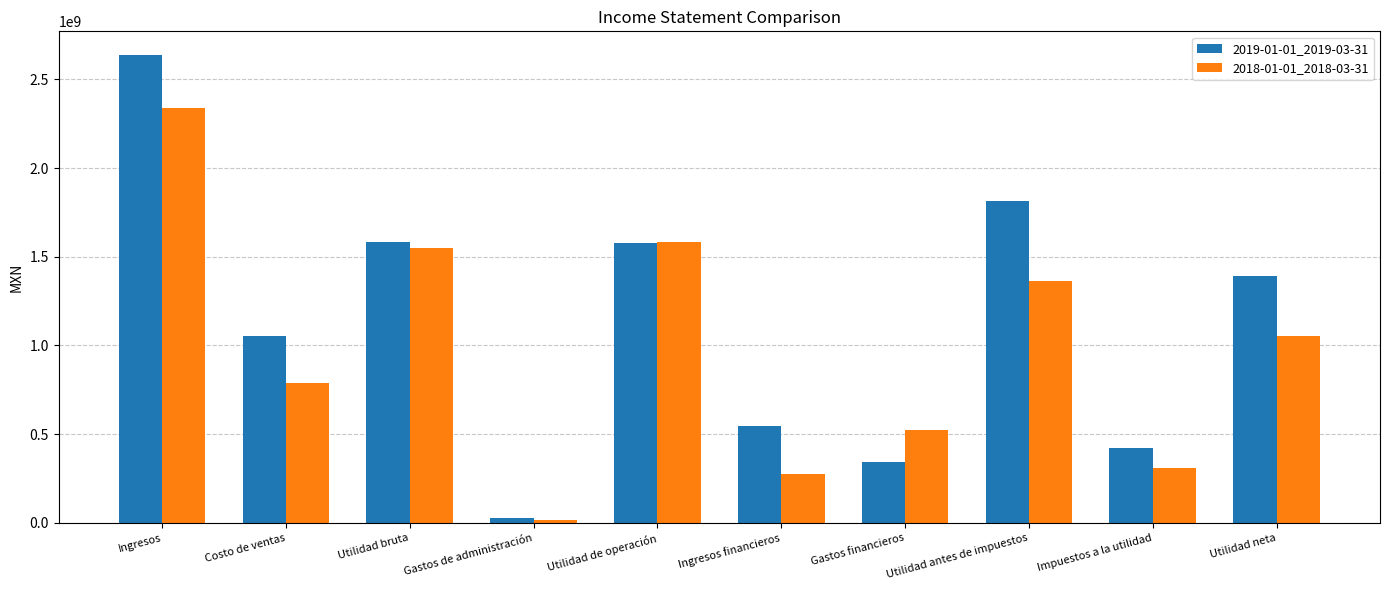

What is the average value of the 2018-01-01_2018-03-31 series?

980274600